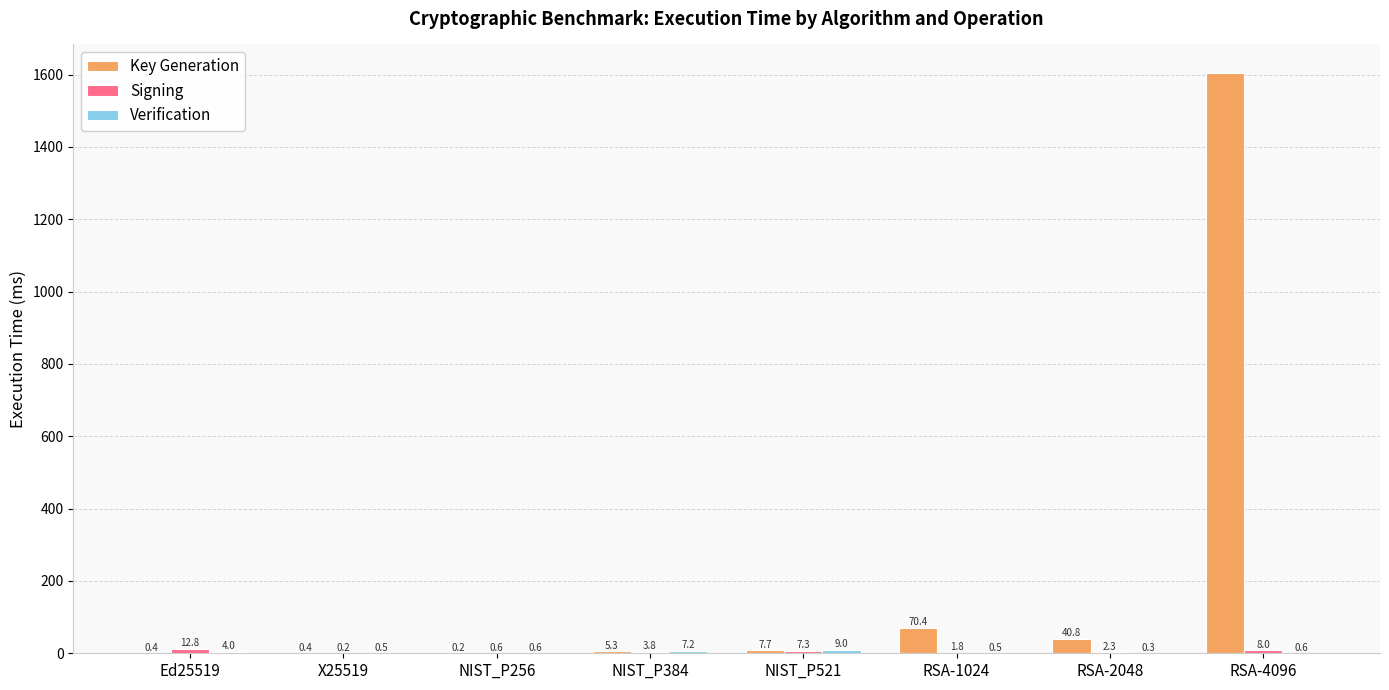

Which series has the largest total across all categories?

Key Generation